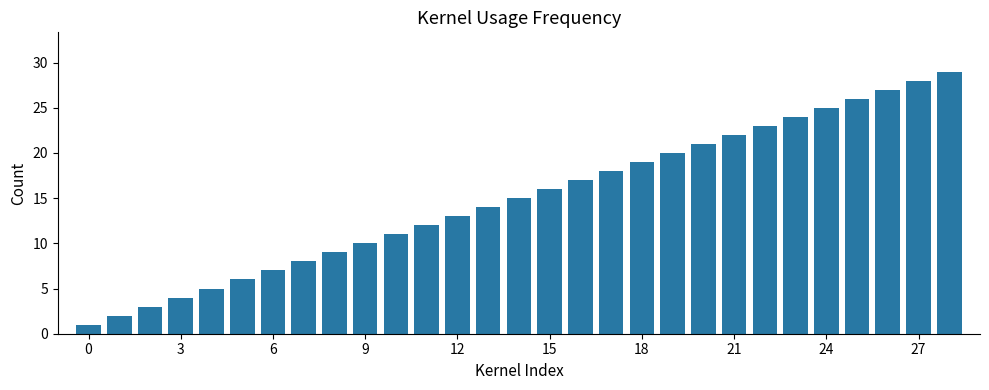

What is the sum of all values?

435